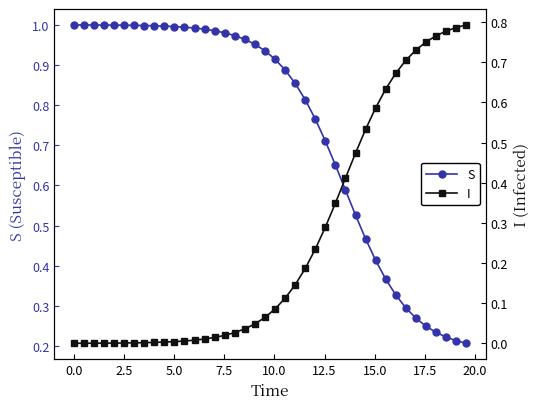

Which series has the largest range (max minus min)?

I